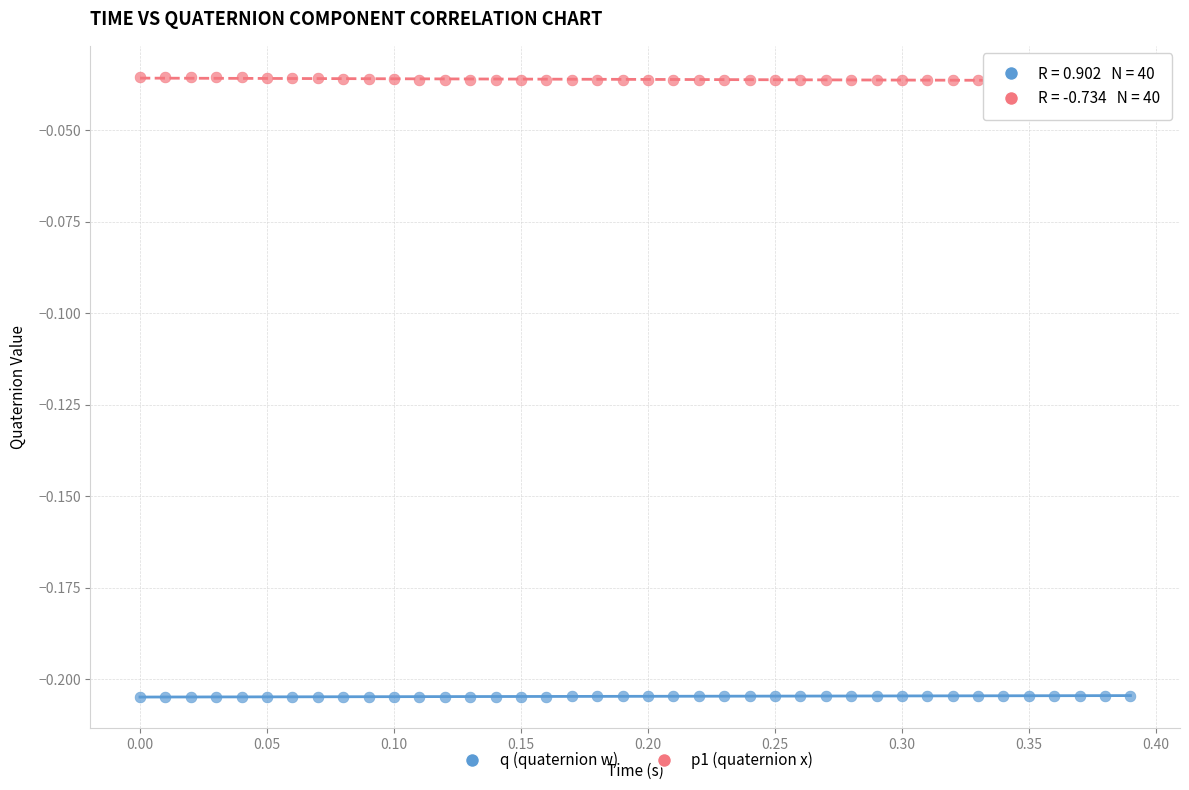

Which series contains the highest Y value?

p1 (quaternion x)